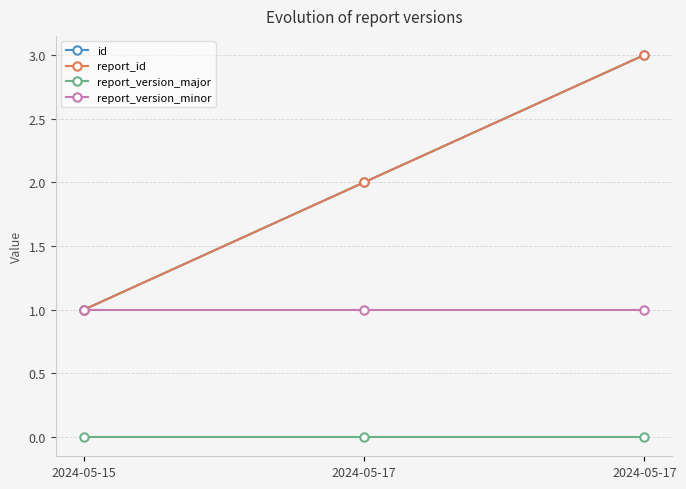

Does the chart have visible grid lines?

Yes